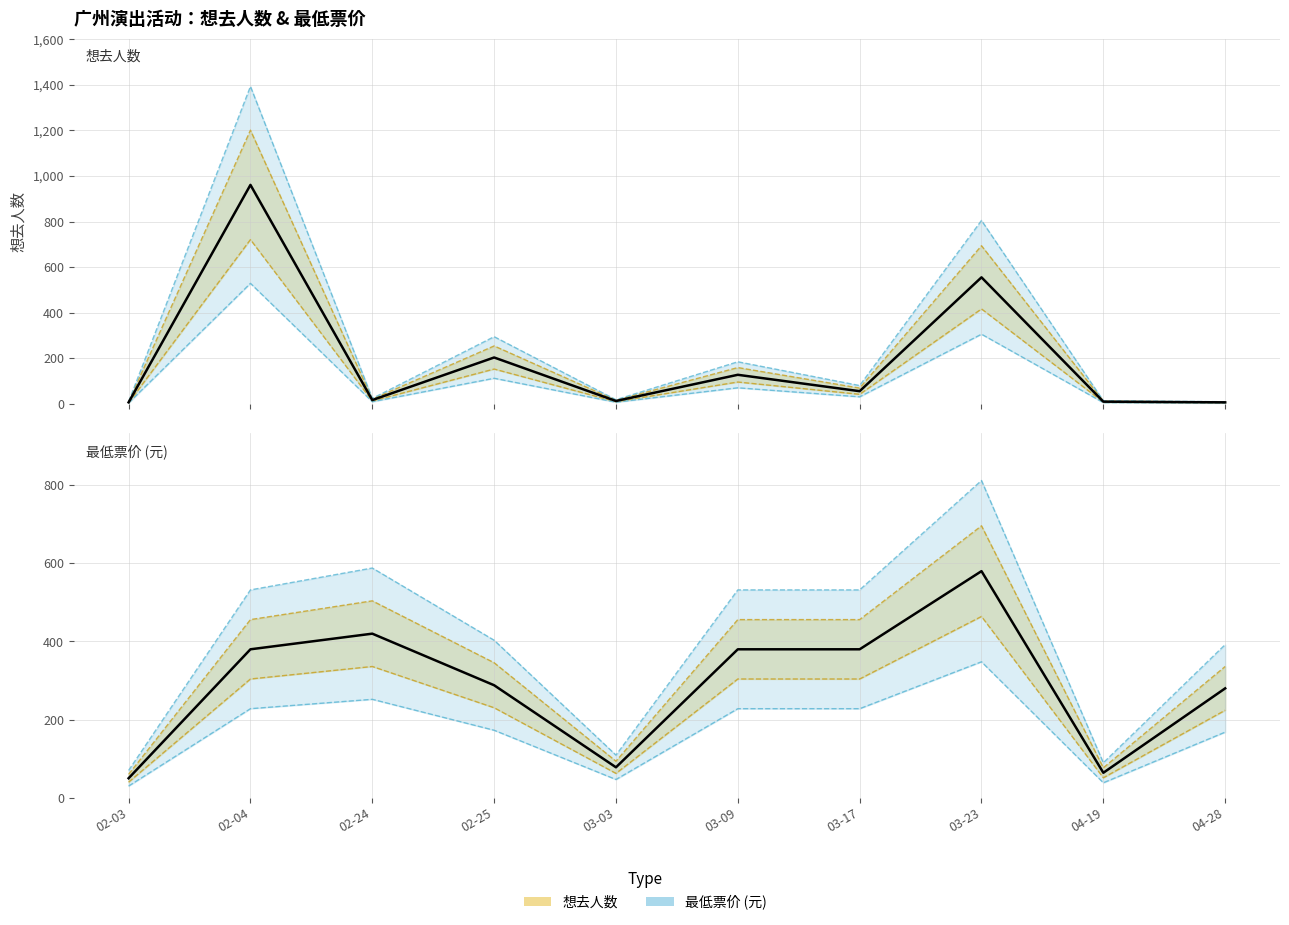

Between 02-03 and 02-04, which series saw the biggest shift?

想去人数 (实际)